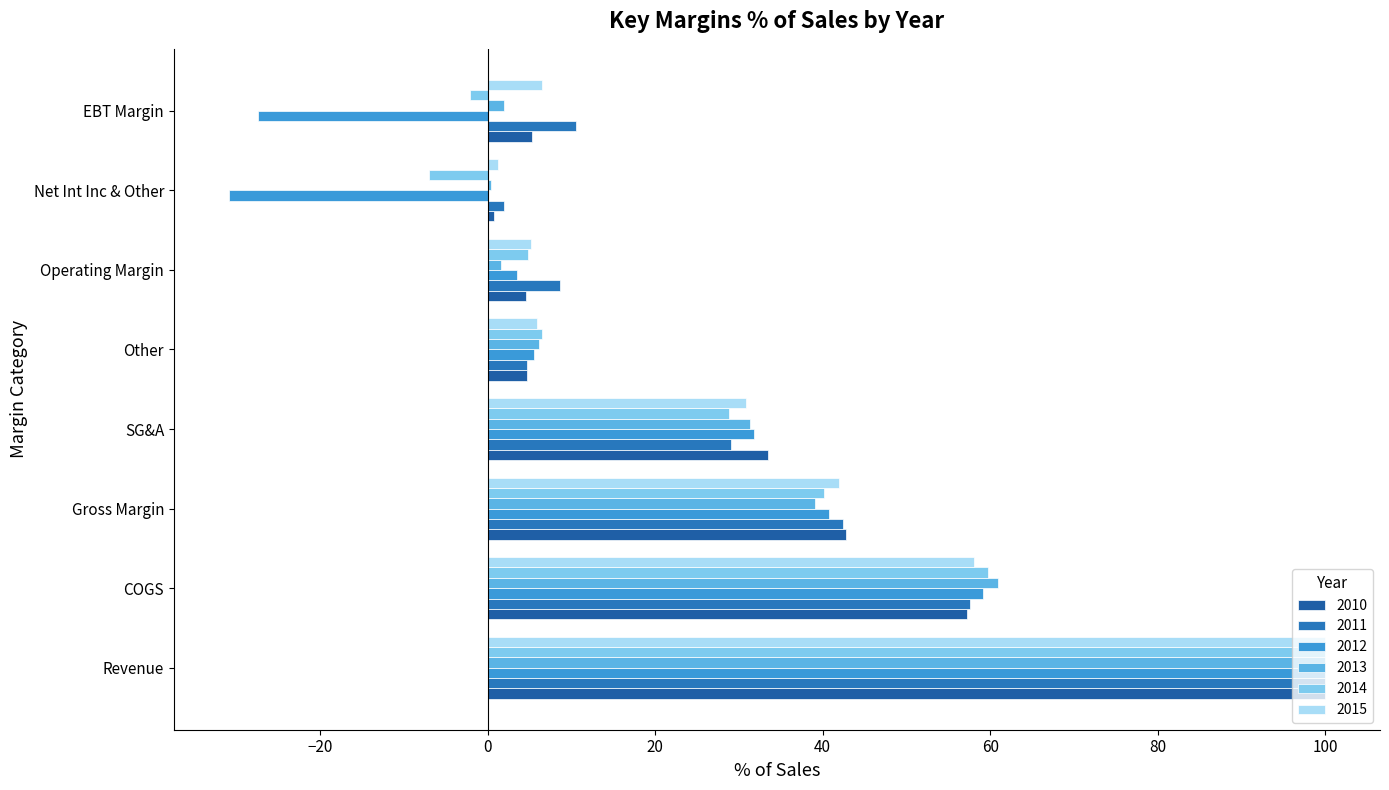

How many distinct data groups are displayed?

6